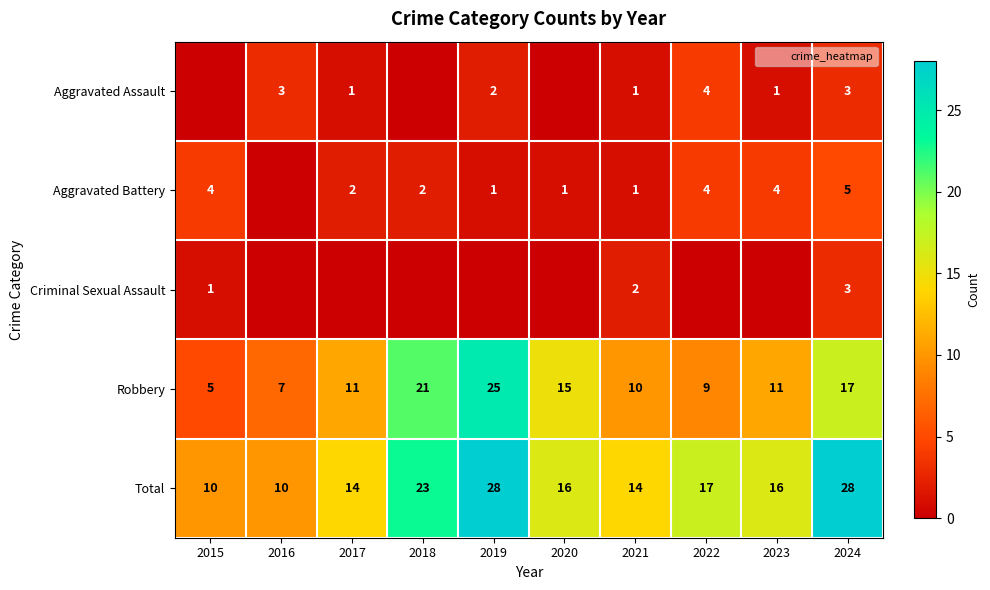

At which label does Total first exceed 16?

2018